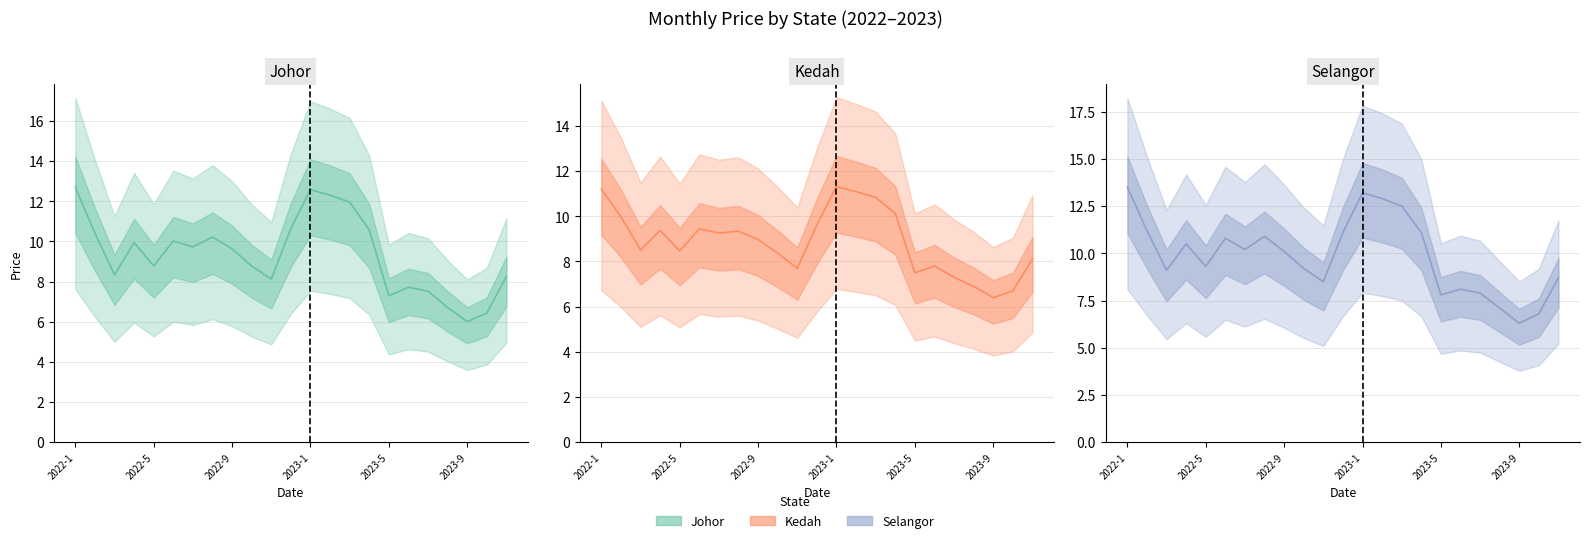

What is the total value across all series at 2023-7?

22.7